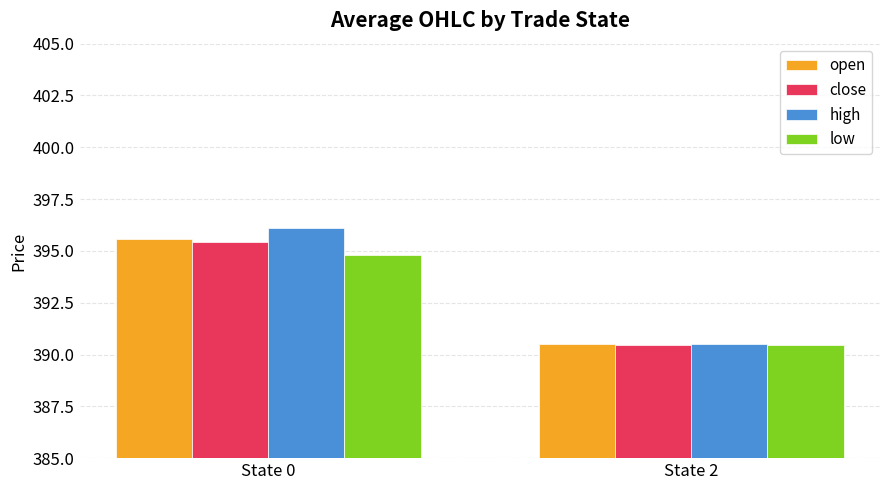

What is the sum of all high values?

786.6